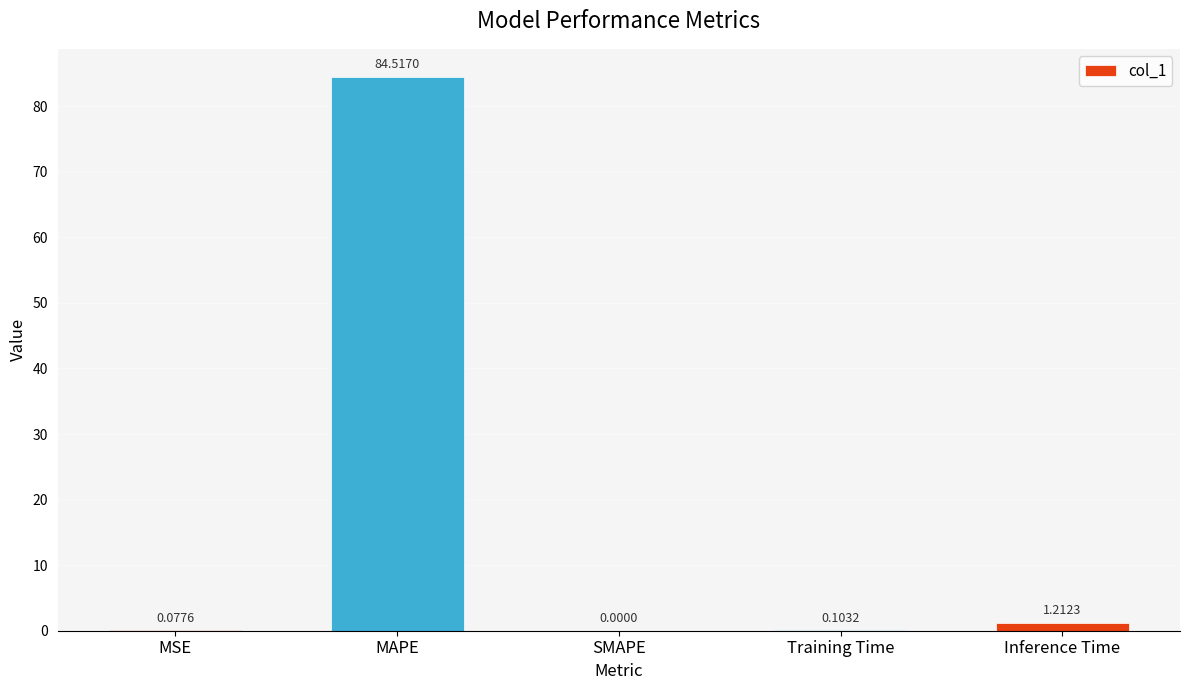

Are the bars horizontal?

No